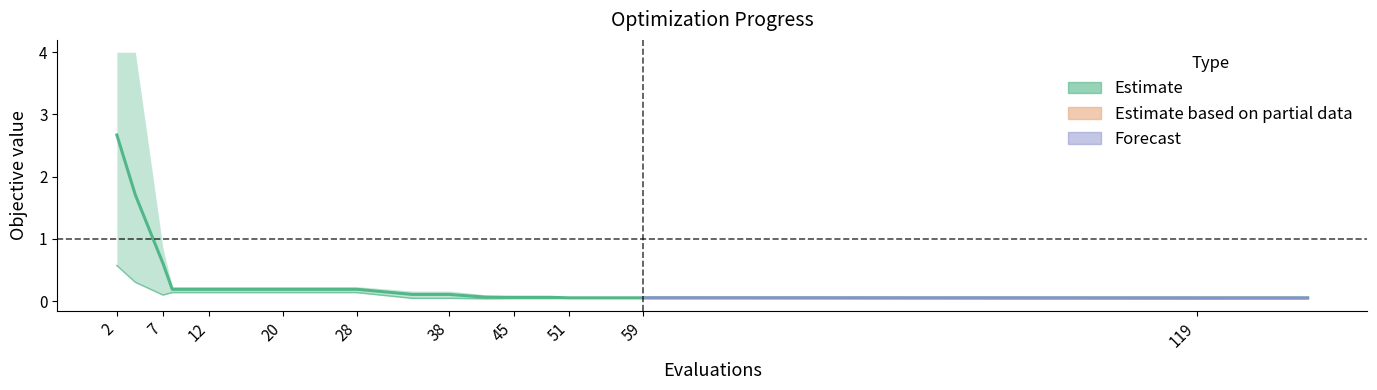

Reading left to right, list all the values displayed in this chart.

mean: 2=2.7	4=1.7	7=0.6	8=0.2	12=0.2	16=0.2	20=0.2	24=0.2	28=0.2	34=0.1	38=0.1	42=0.1	45=0.1	49=0.1	51=0.1	55=0.1	59=0.1	63=0.1	119=0.1	131=0.1
best: 2=0.6	4=0.3	7=0.1	8=0.1	12=0.1	16=0.1	20=0.1	24=0.1	28=0.1	34=0.0	38=0.0	42=0.0	45=0.0	49=0.0	51=0.0	55=0.0	59=0.0	63=0.0	119=0.0	131=0.0